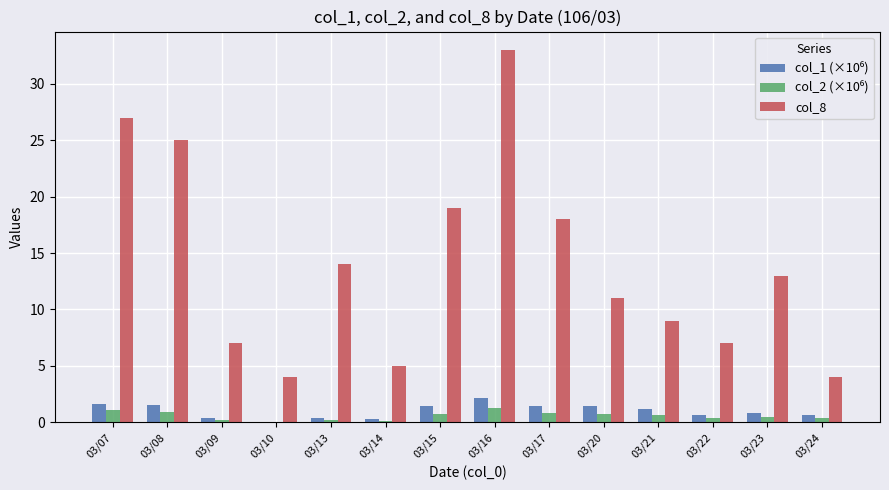

Is it true that col_8 equals 3.2 at 03/14?

False